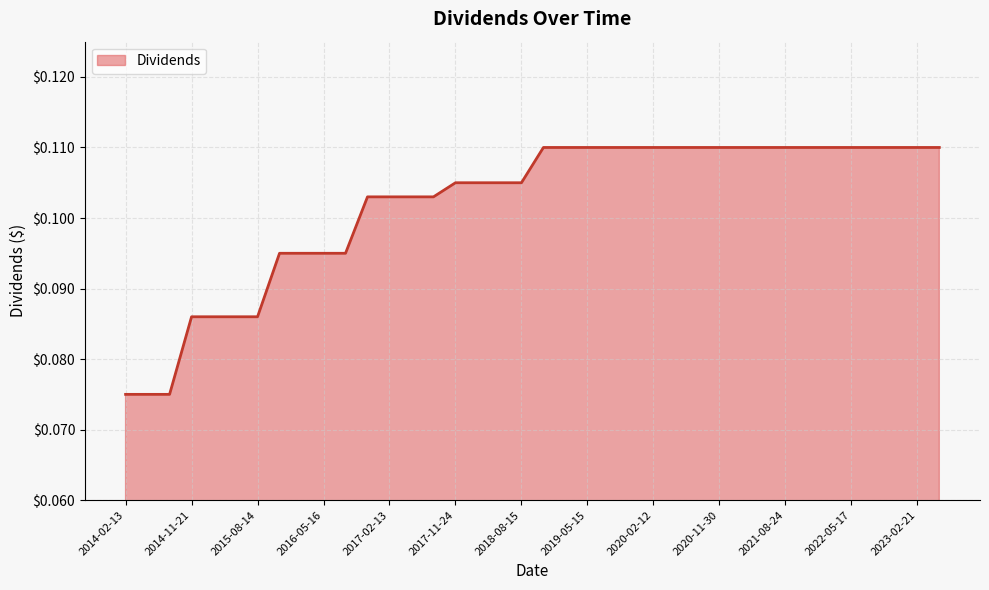

What is the label of the 2nd point from the right?

2023-02-21